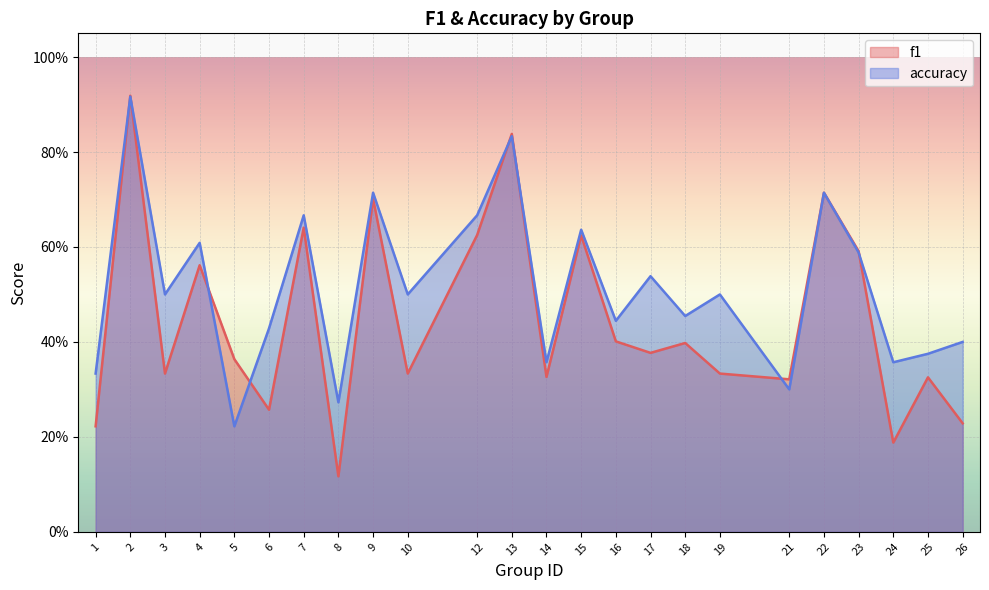

At which category does accuracy reach its first local peak?

2